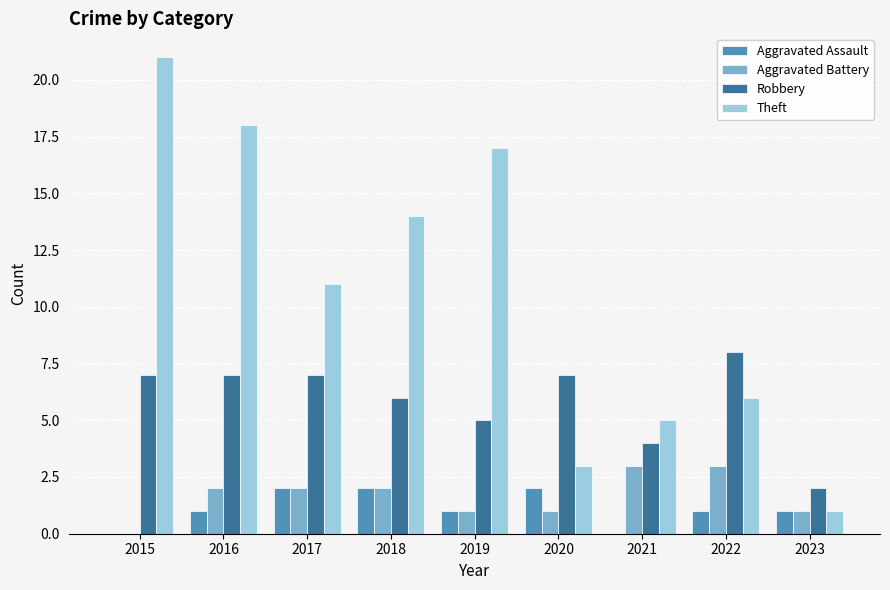

How many values in Aggravated Battery are above zero?

8